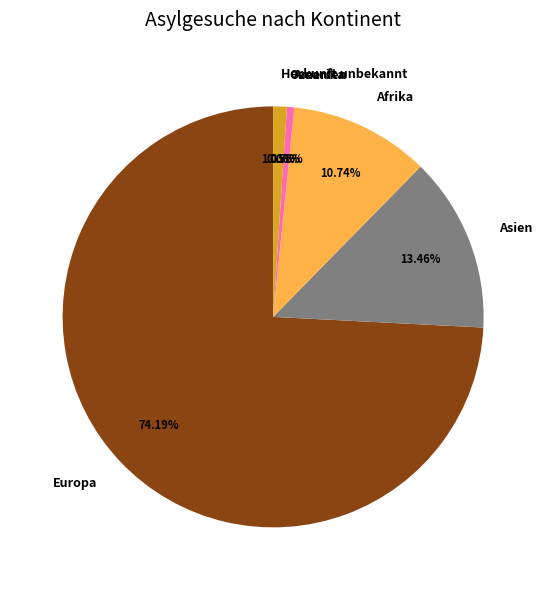

To the nearest percent, what percentage of the pie is Europa?

74%